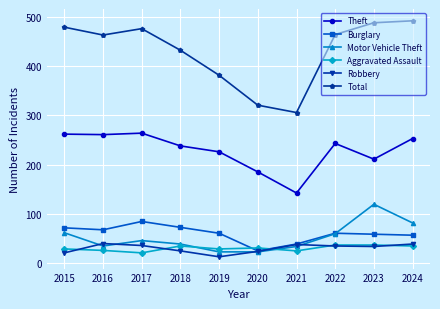

True or false: Motor Vehicle Theft and Theft intersect in this chart.

False